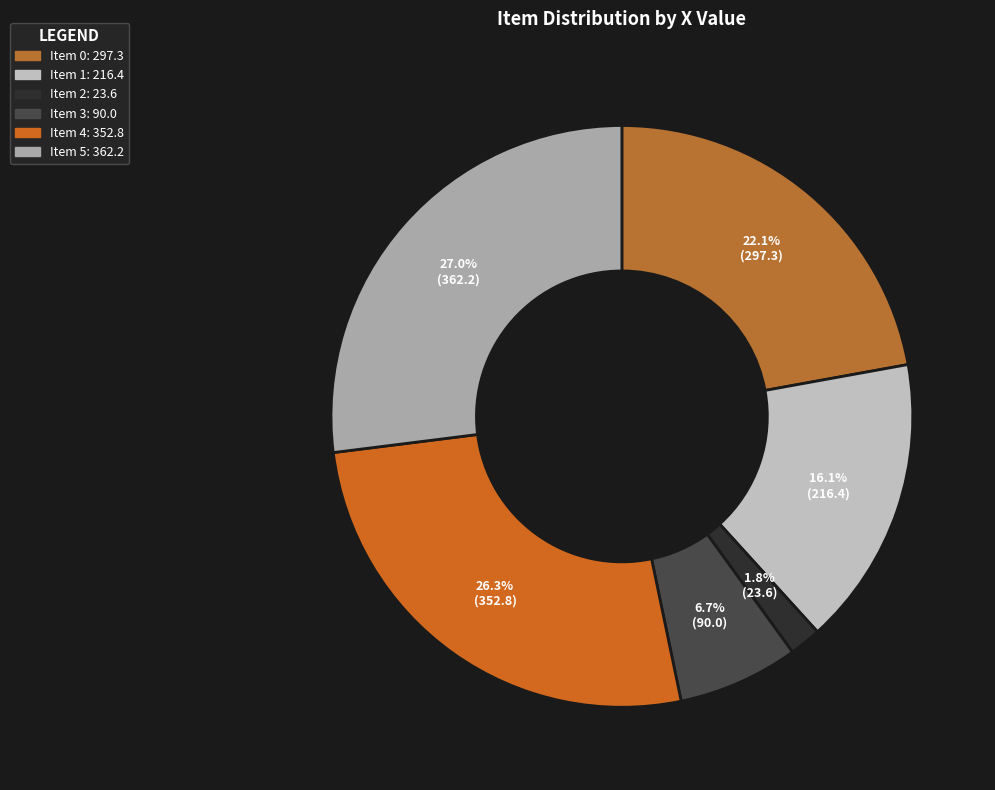

How many slices are in this pie chart?

6